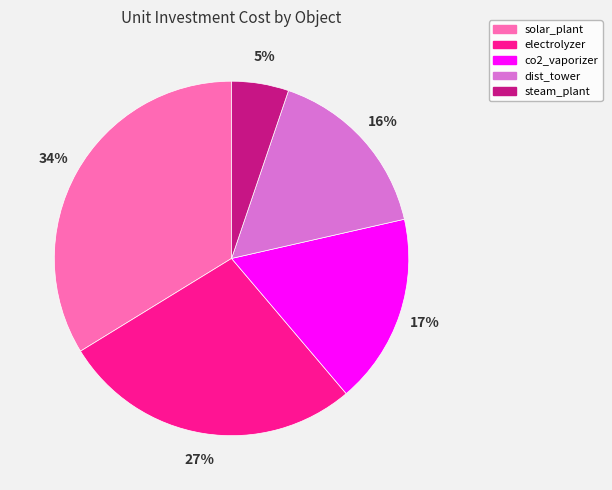

To the nearest percent, what is the combined percentage of dist_tower and steam_plant?

21%